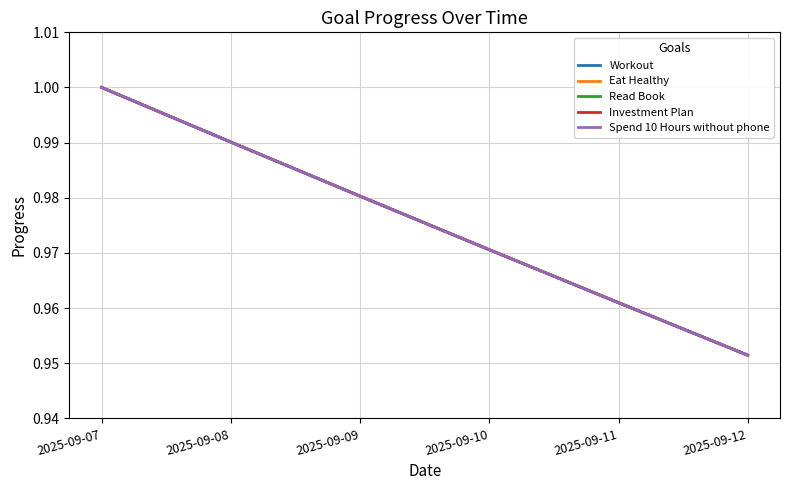

Does the chart have visible grid lines?

Yes